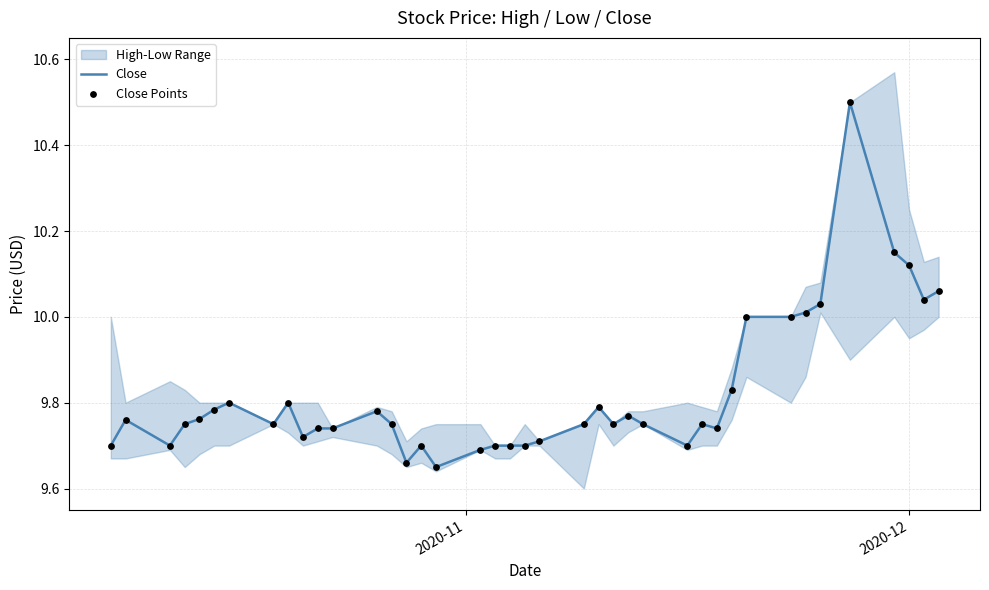

Is the value of Close Points at 25 greater than the value of Close at 5?

No